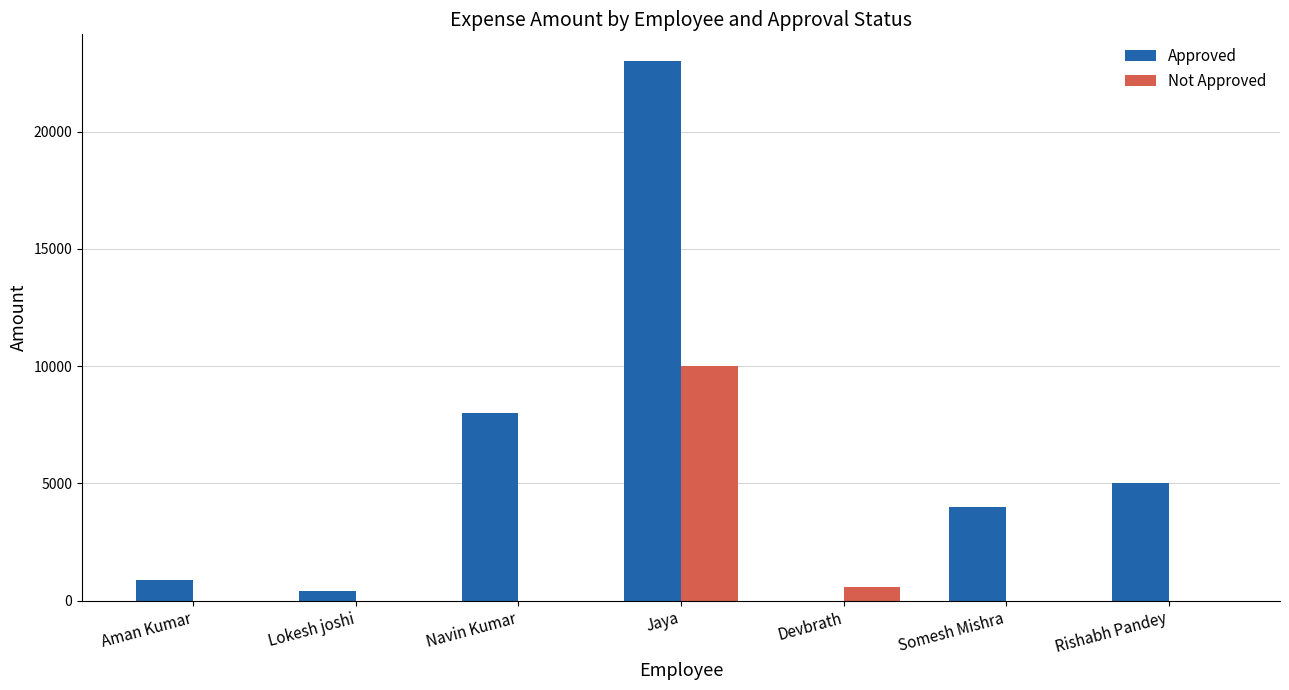

At which label is Approved closest to 11500?

Navin Kumar